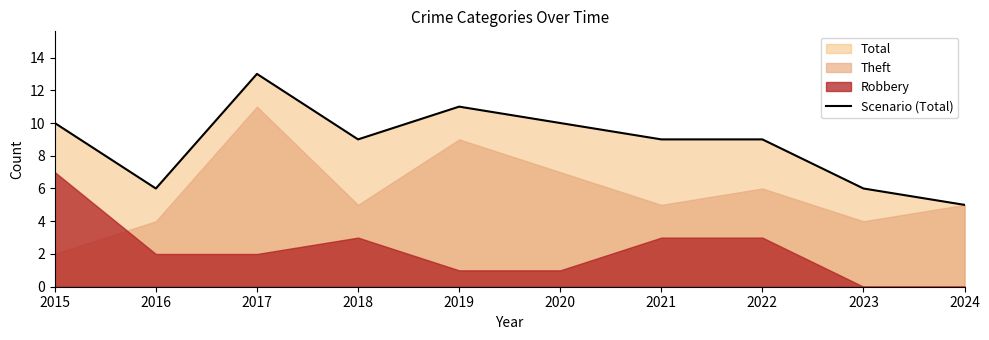

Count the number of values greater than 9.

4